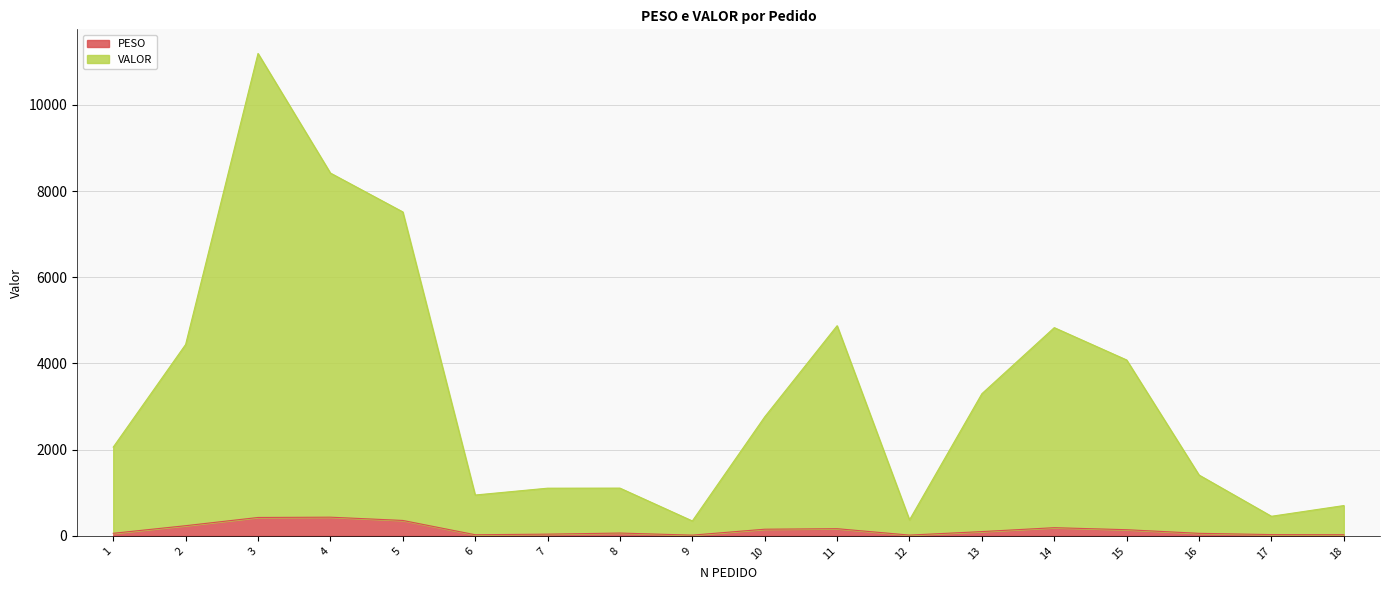

Which series has the largest range (max minus min)?

VALOR